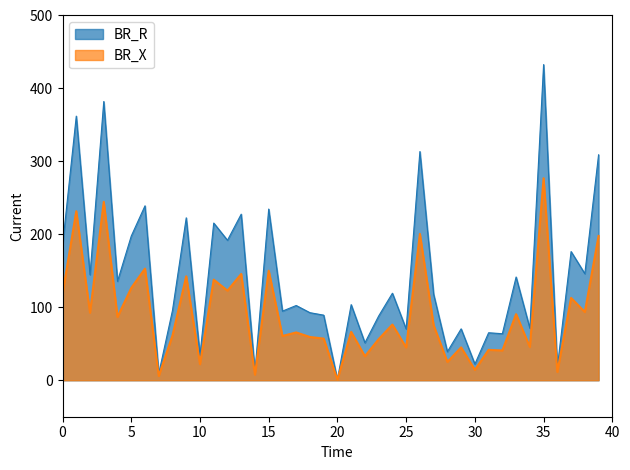

What is the maximum value shown in the chart?

432.7